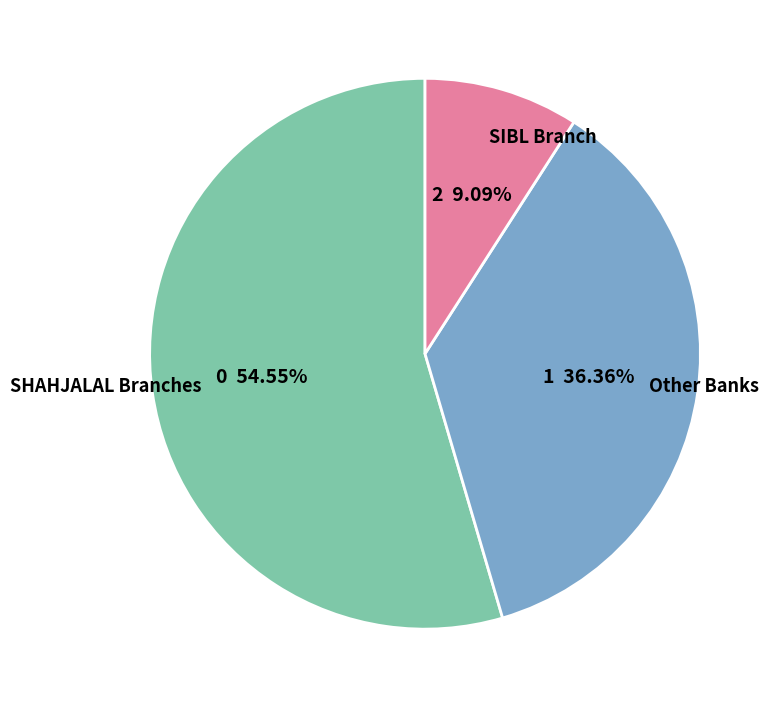

What is the ratio of the value at SHAHJALAL Branches to the value at SIBL Branch?

6.0